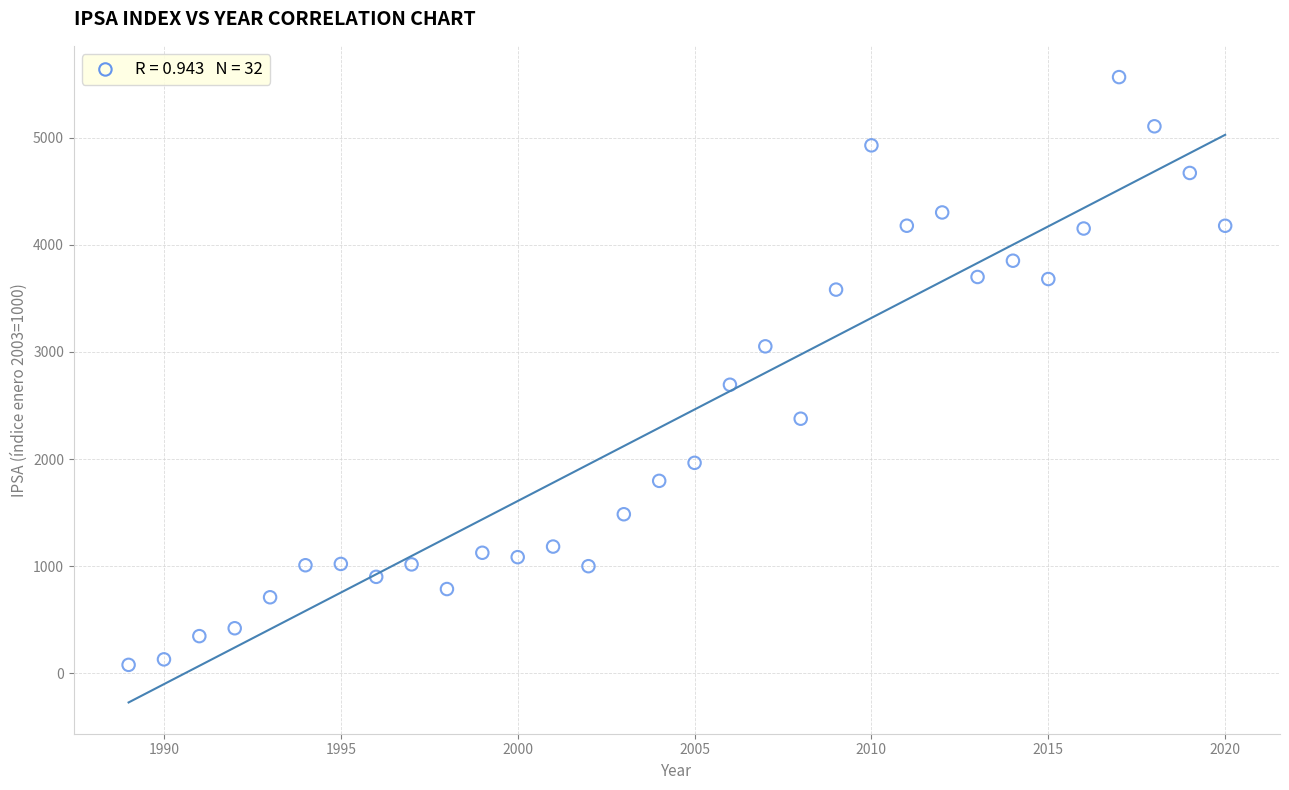

What Y value in the scatter plot is closest to 2821?

2693.4